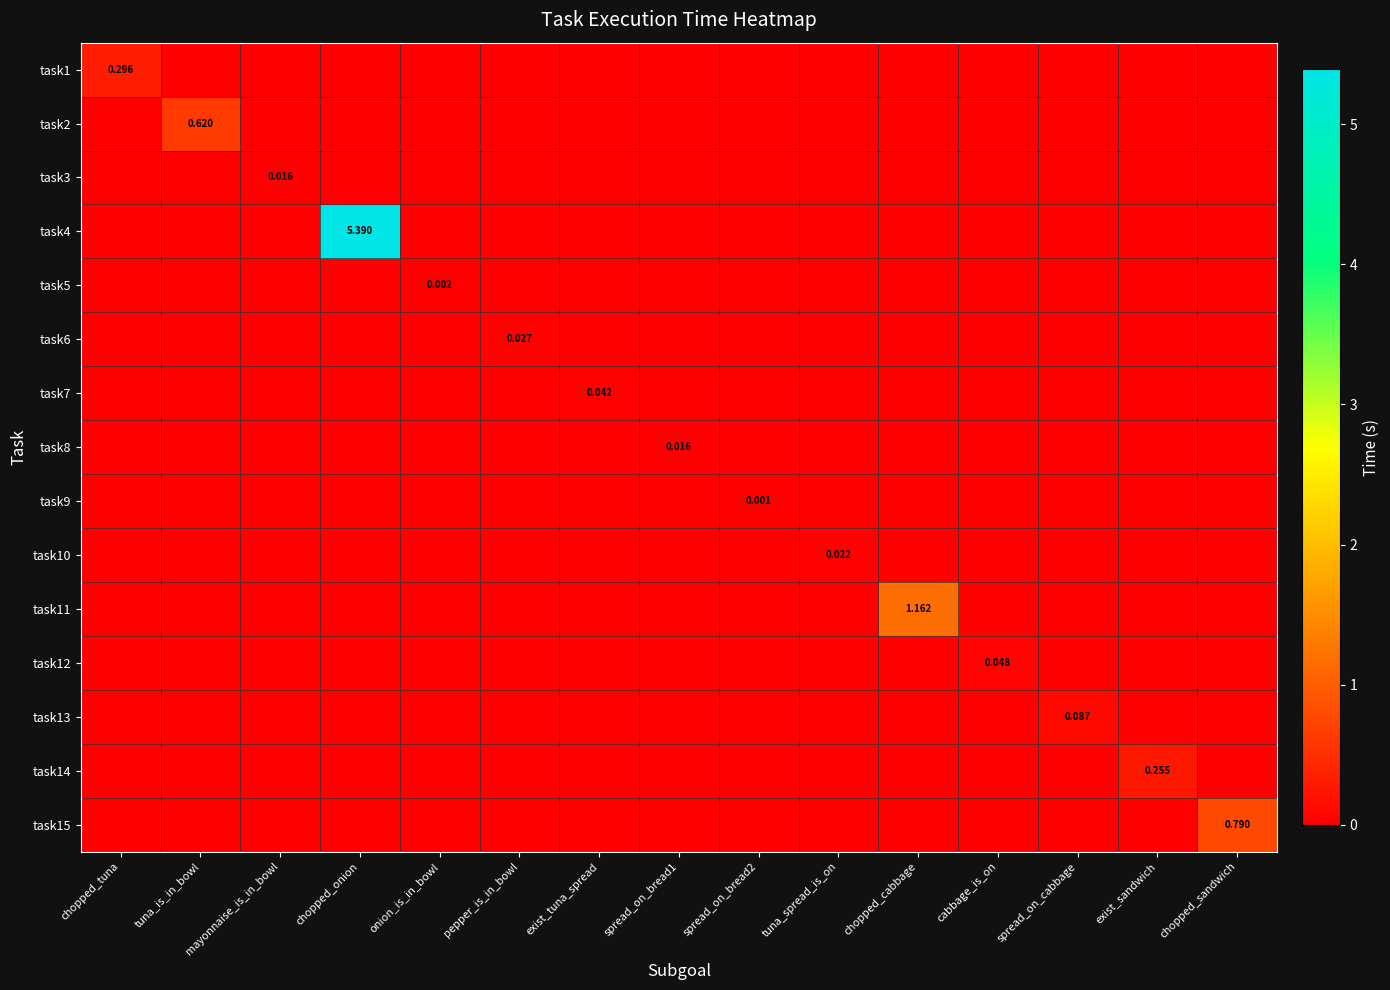

How many task15 values are between 0 and 1?

15